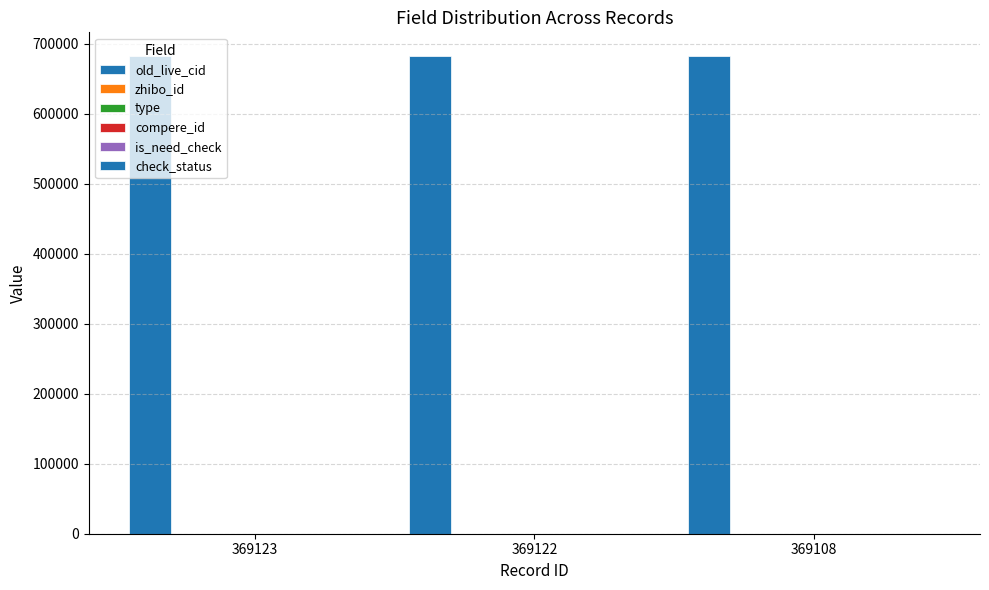

What is the difference between the highest and lowest values at 369108?

681955